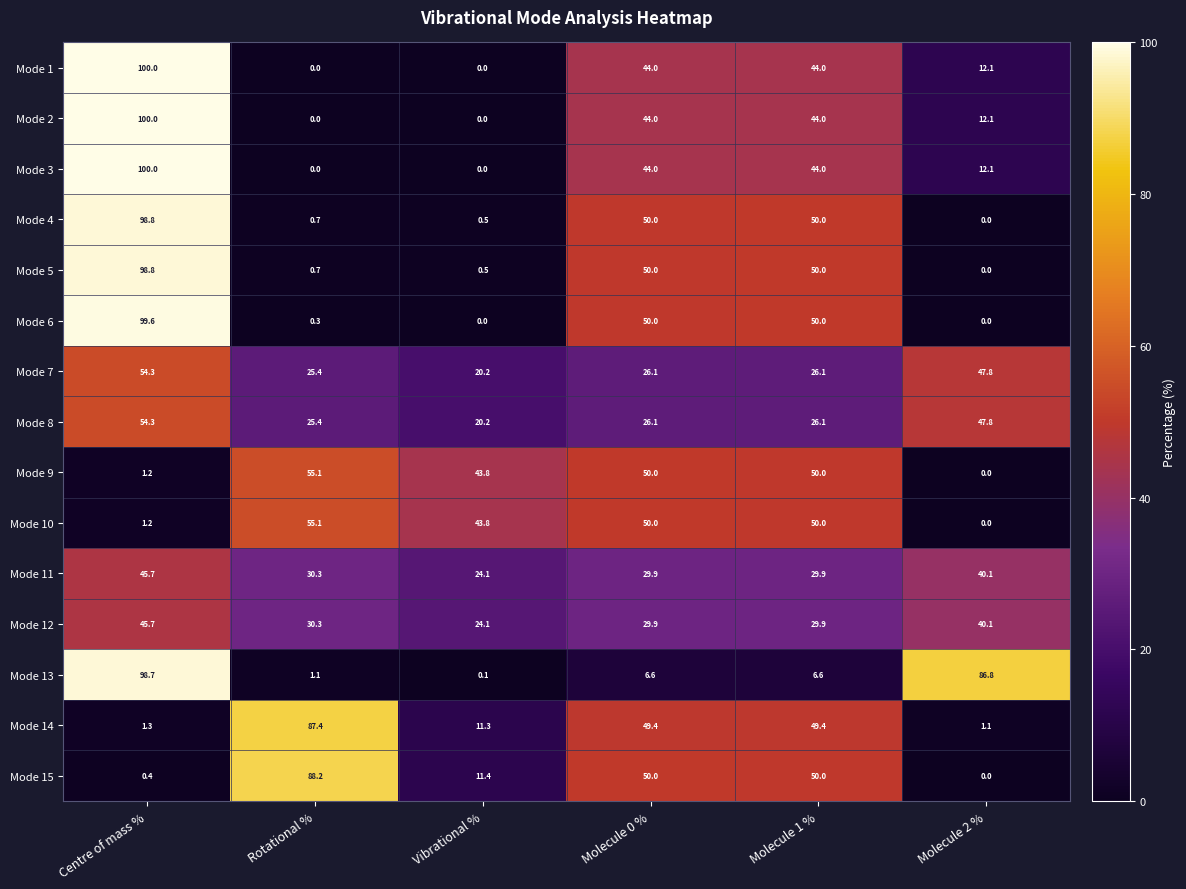

True or false: Mode 6 has a value of 29.3 at Molecule 1 %.

False